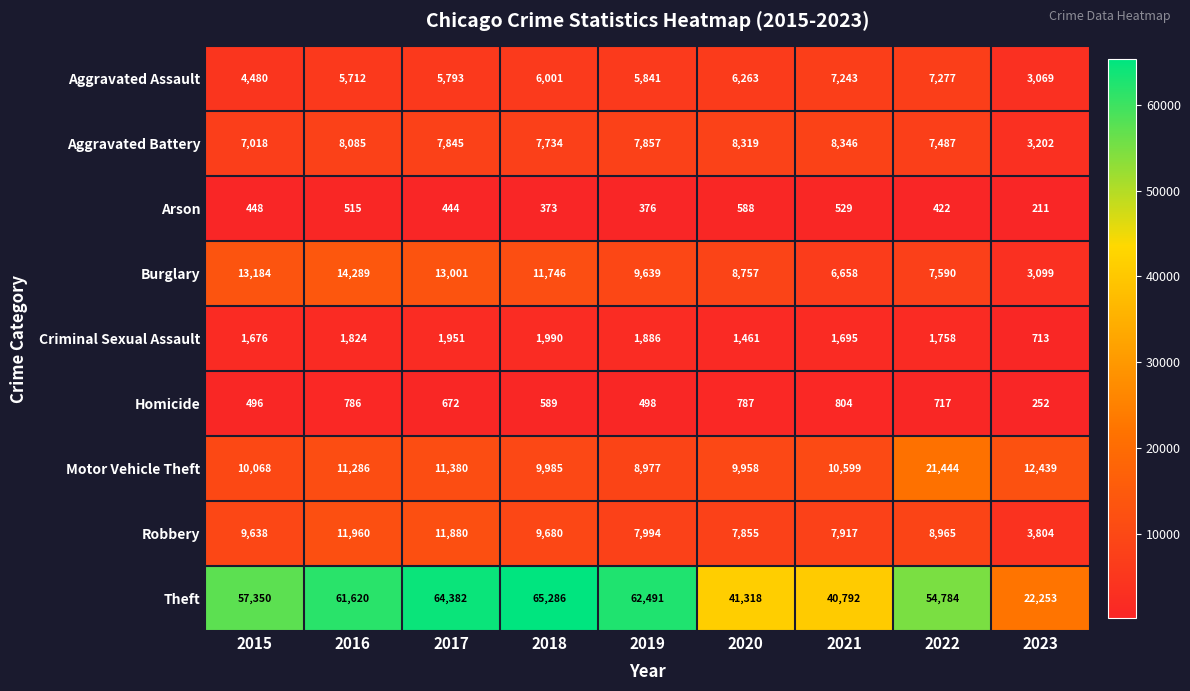

What is the total value across all series at 2019?

105559